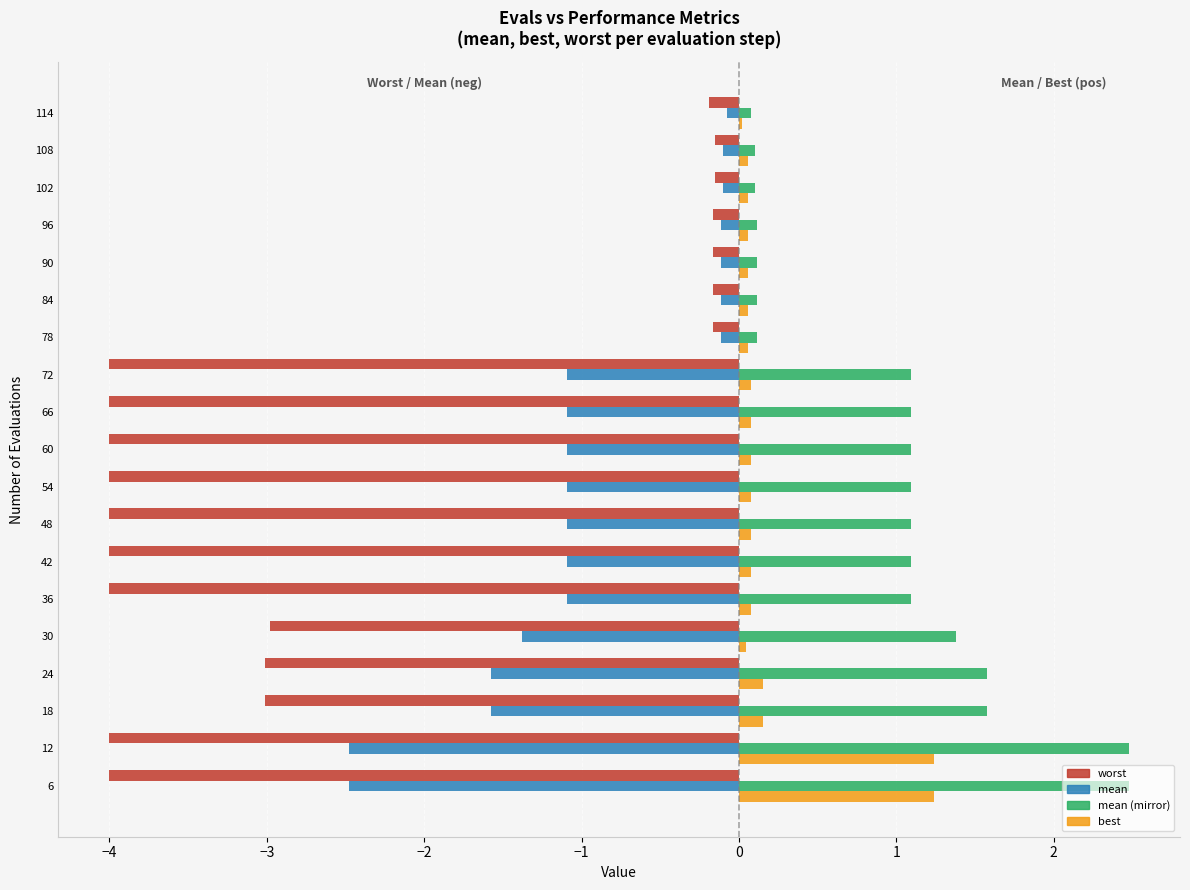

Count the number of categories in the chart.

19